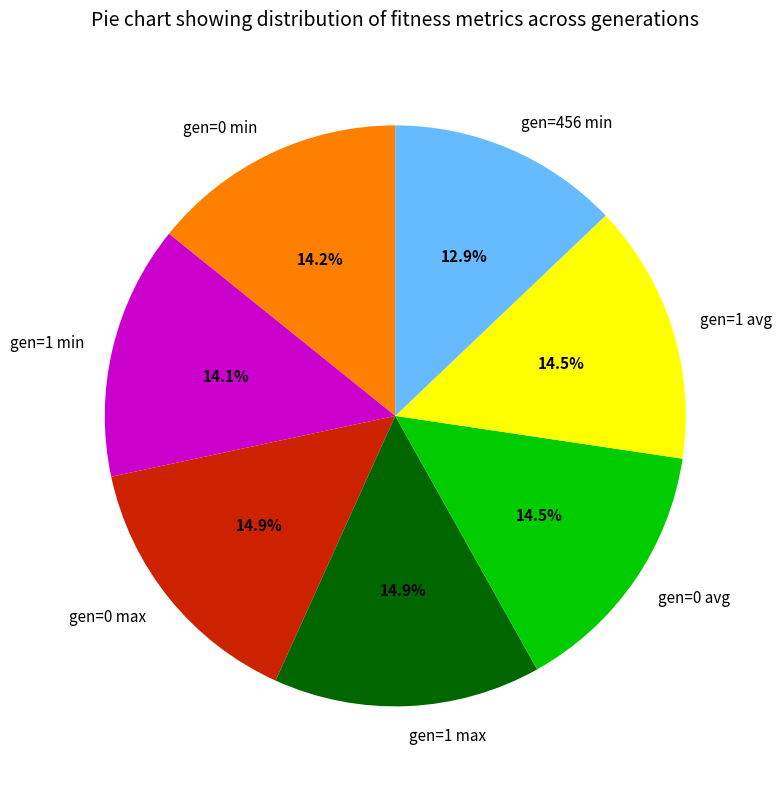

Does any single category account for the majority?

No